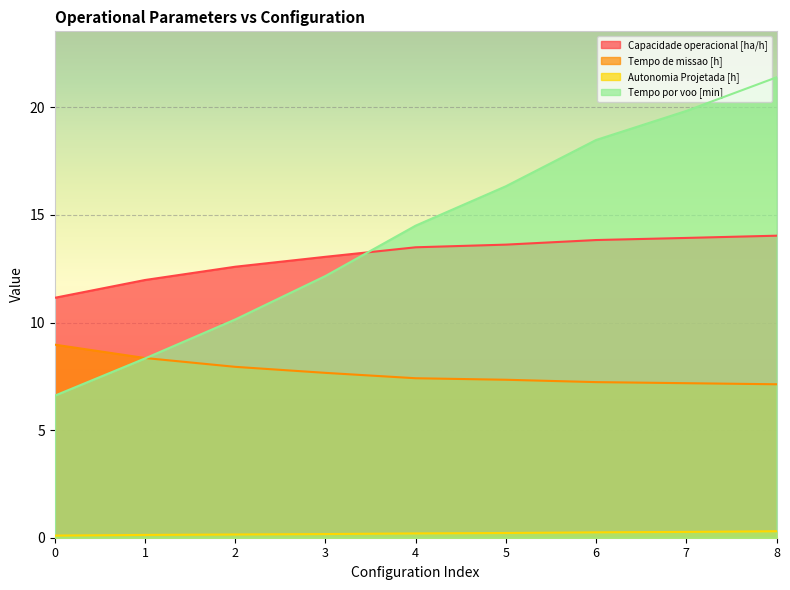

What is the difference between the highest and lowest values at 6?

18.2